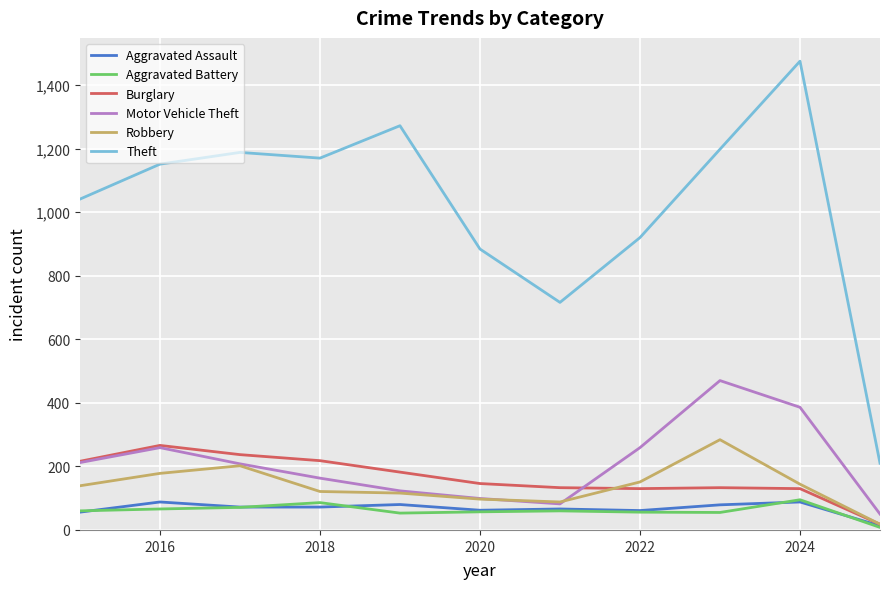

What is the maximum value for Robbery?

284